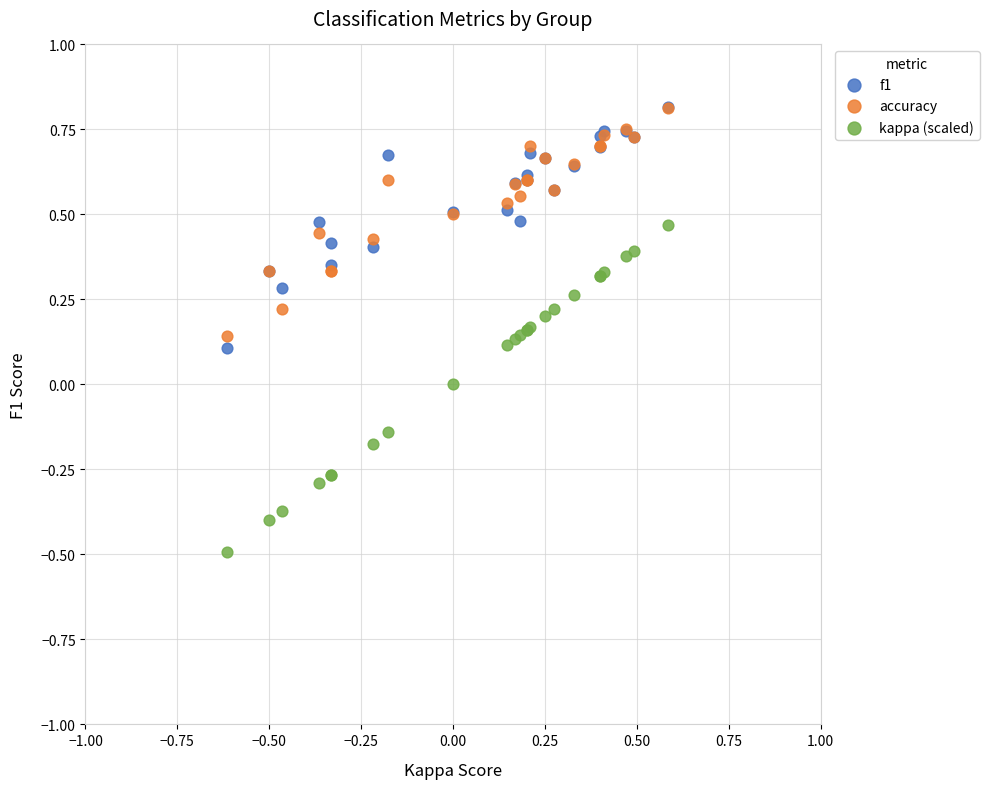

Which series contains the lowest Y value?

kappa (scaled)